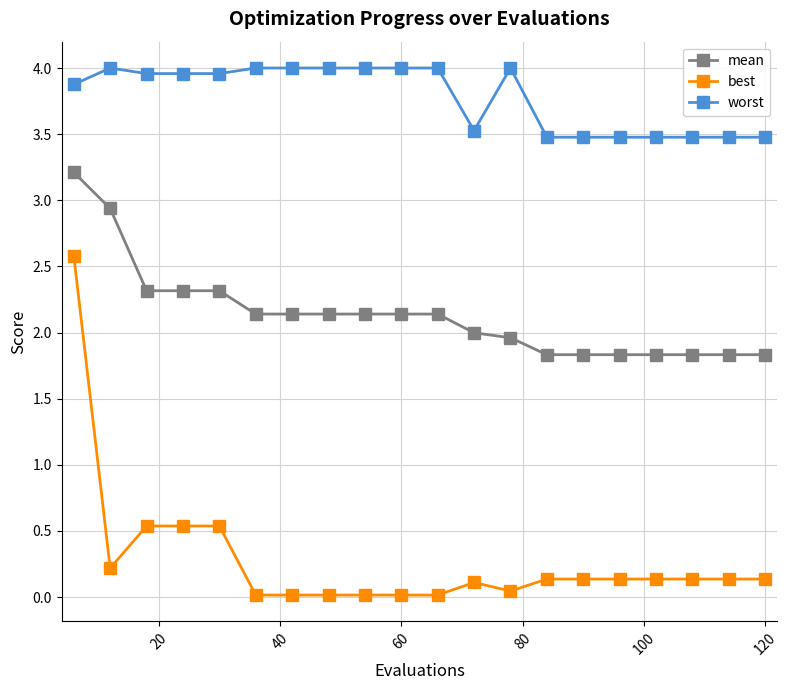

What is the average value of the best series?

0.3